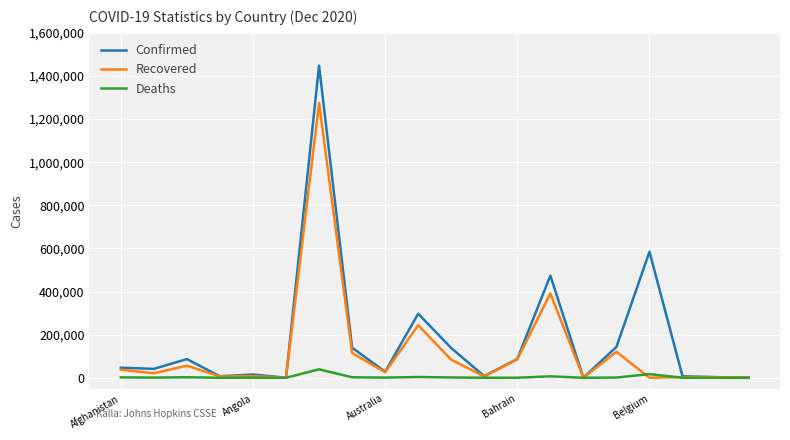

True or false: Confirmed has more than 2 interior local peaks.

True